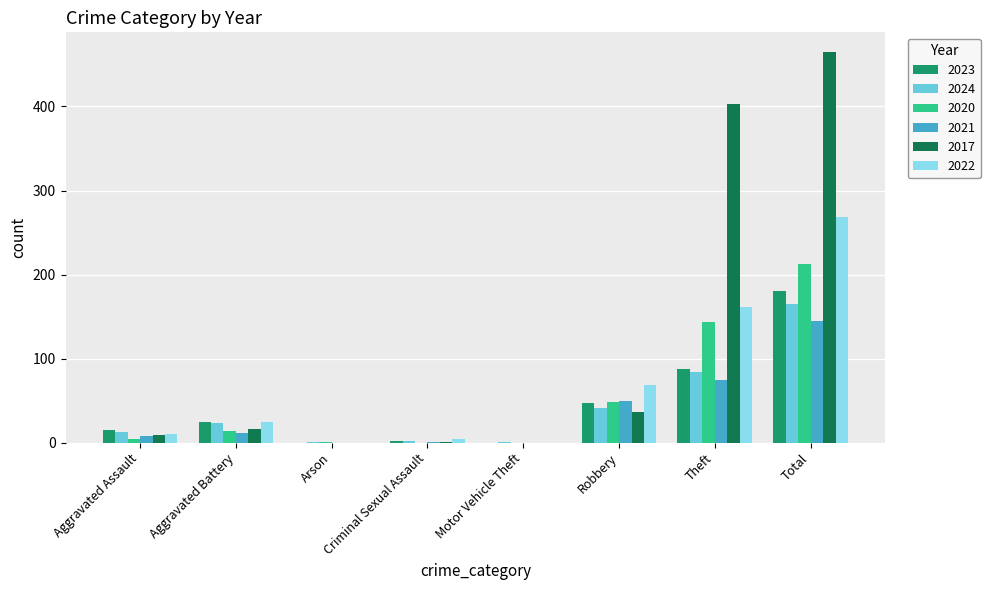

What is the sum of all 2022 values?

536